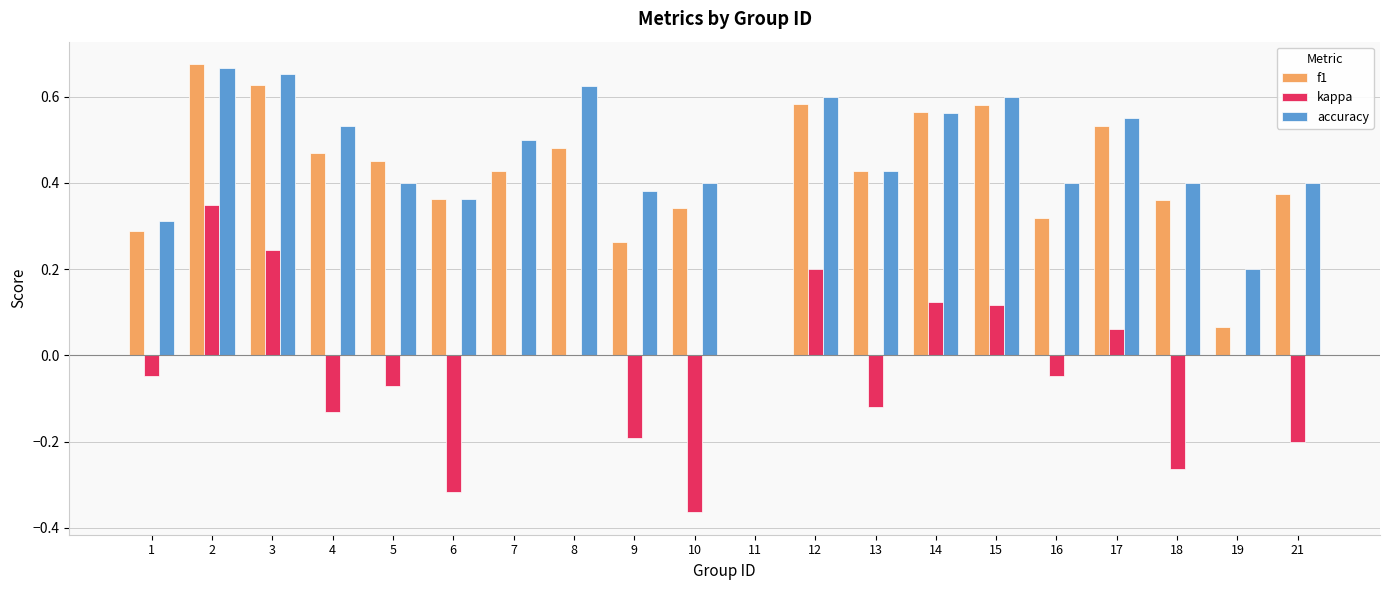

Is the value of accuracy at 14 greater than the value of kappa at 17?

Yes